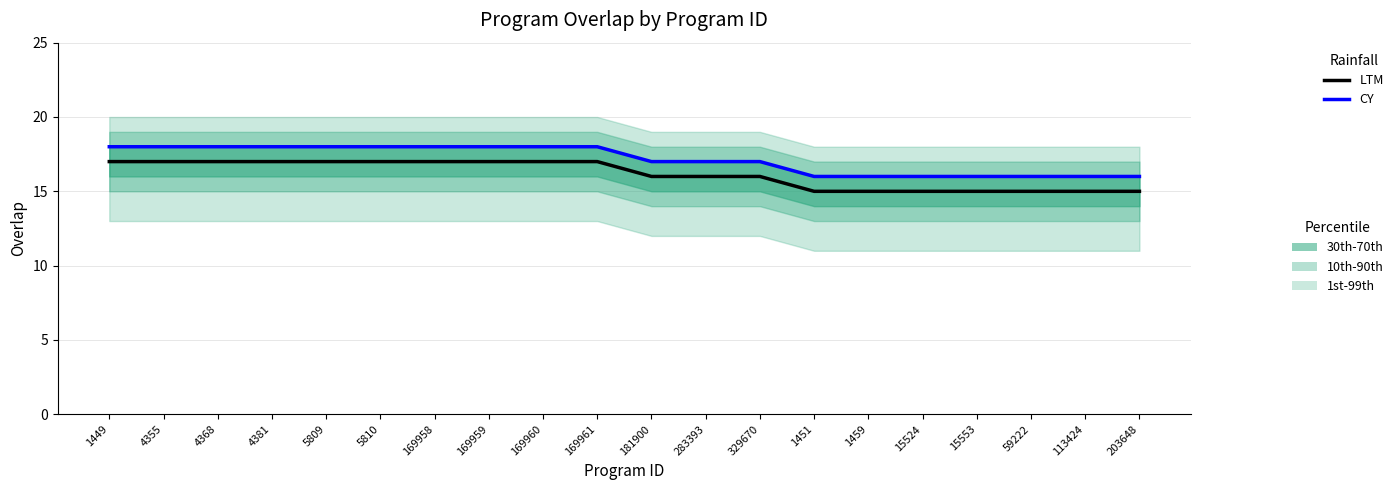

Reading left to right, transcribe all the data shown in this chart.

LTM: 1449=17	4355=17	4368=17	4381=17	5809=17	5810=17	169958=17	169959=17	169960=17	169961=17	181900=16	283393=16	329670=16	1451=15	1459=15	15524=15	15553=15	59222=15	113424=15	203648=15
CY: 1449=18	4355=18	4368=18	4381=18	5809=18	5810=18	169958=18	169959=18	169960=18	169961=18	181900=17	283393=17	329670=17	1451=16	1459=16	15524=16	15553=16	59222=16	113424=16	203648=16